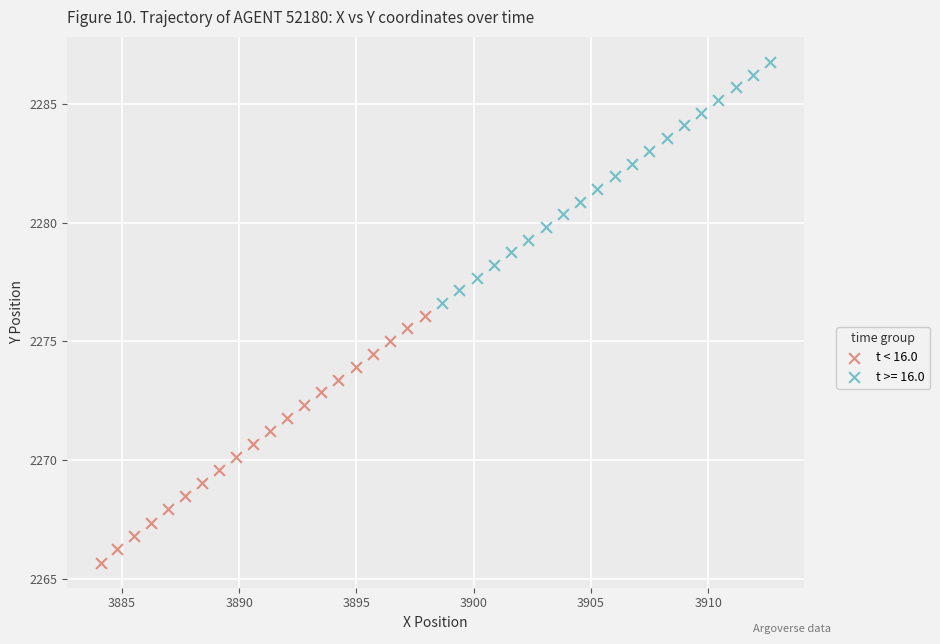

Which series has the largest Y range (max minus min)?

t < 16.0